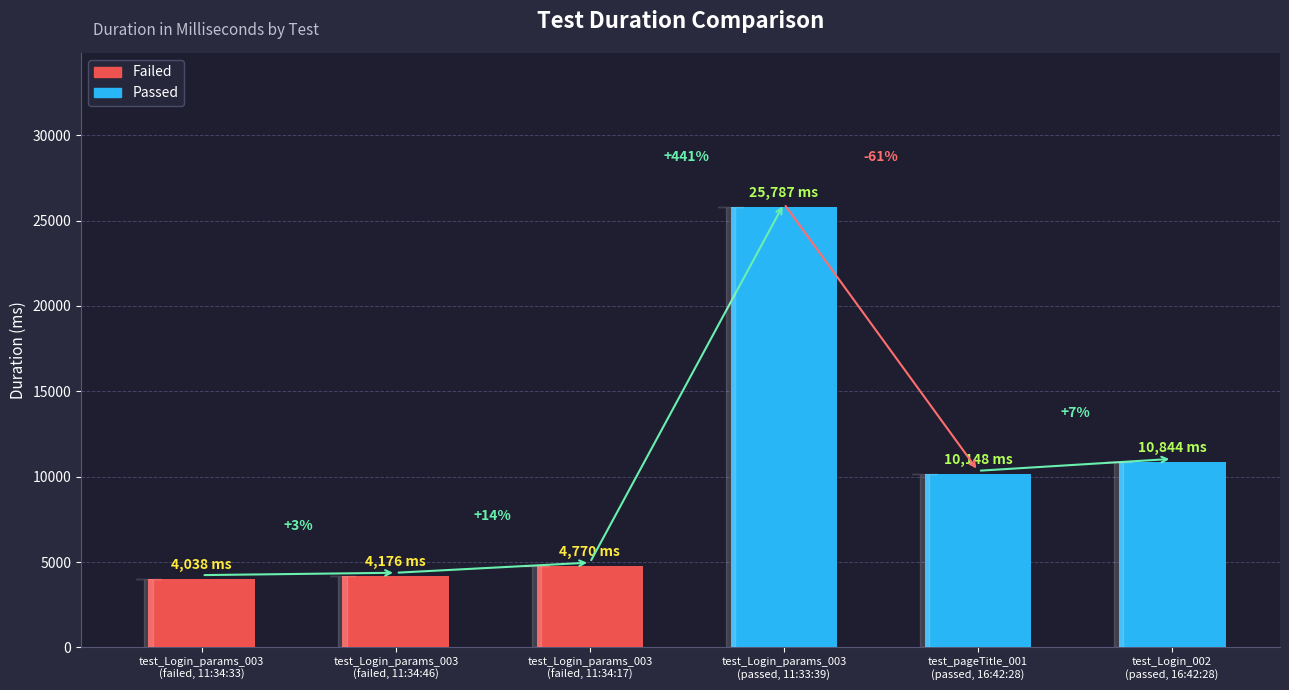

How many bars are there in total?

6